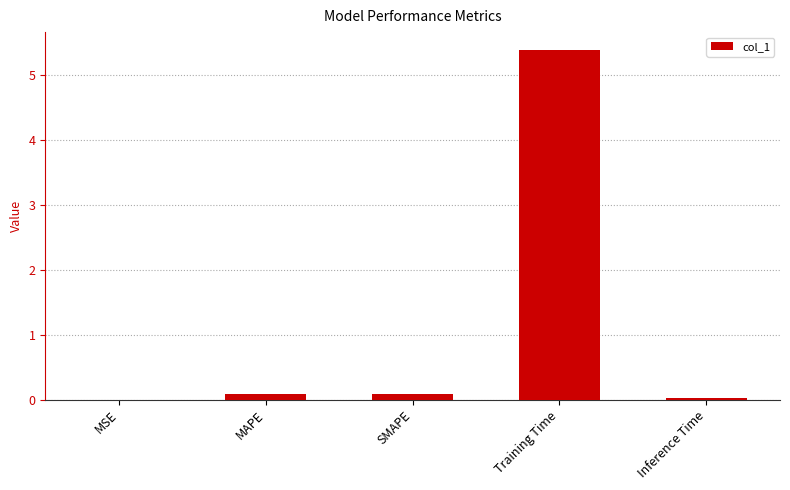

What is the maximum value shown in the chart?

5.4